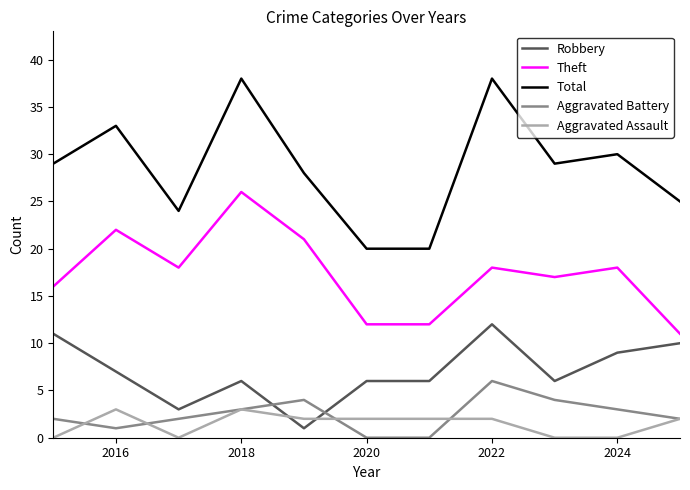

List the series in order of their peak value, highest first.

Total, Theft, Robbery, Aggravated Battery, Aggravated Assault